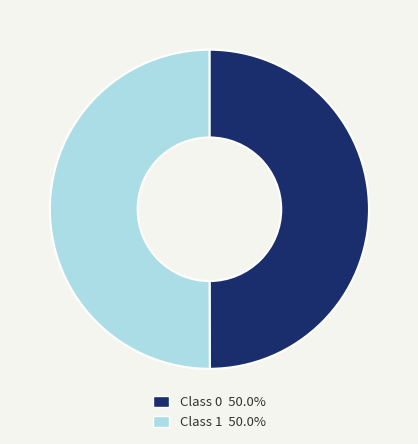

Do Class 1 50.0% and Class 0 50.0% together represent more than half of the pie?

Yes